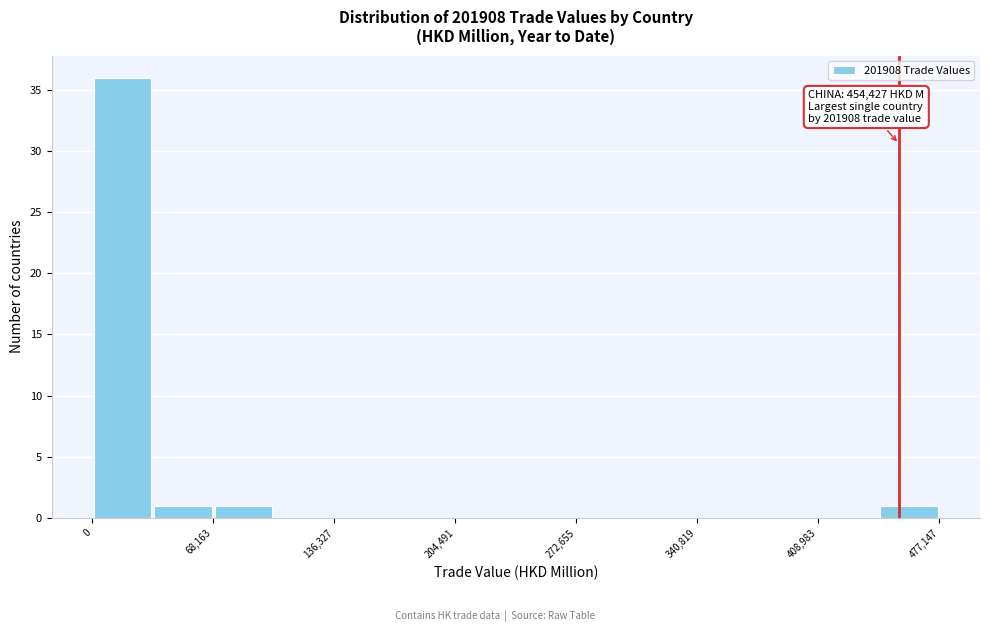

Around what value on the x-axis is the tallest bar? Give the approximate position of its centre, as read against the axis.

20000